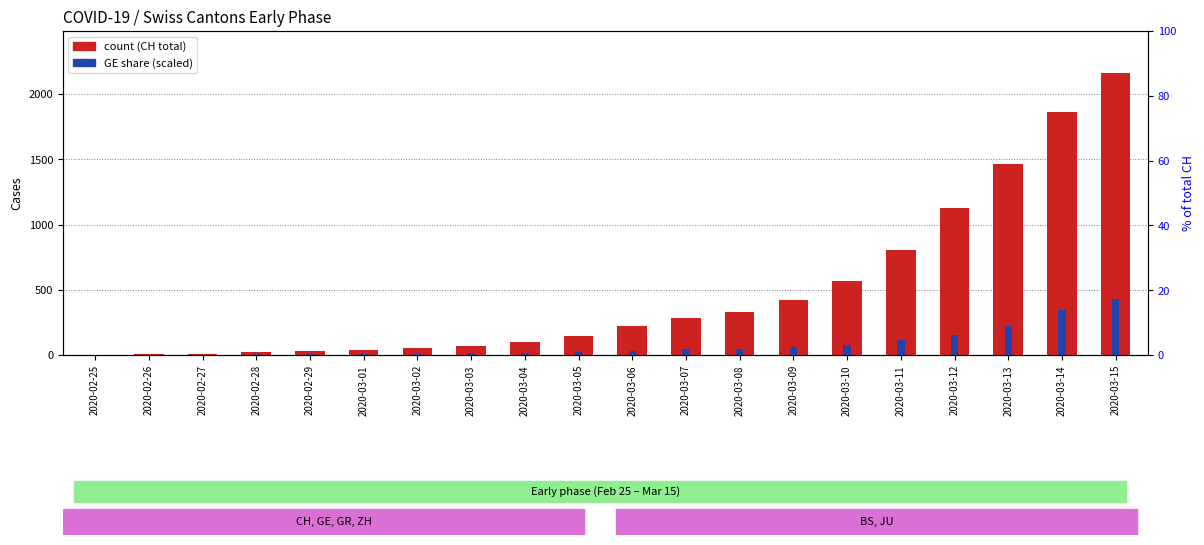

At how many categories does at least one series exceed 247?

9